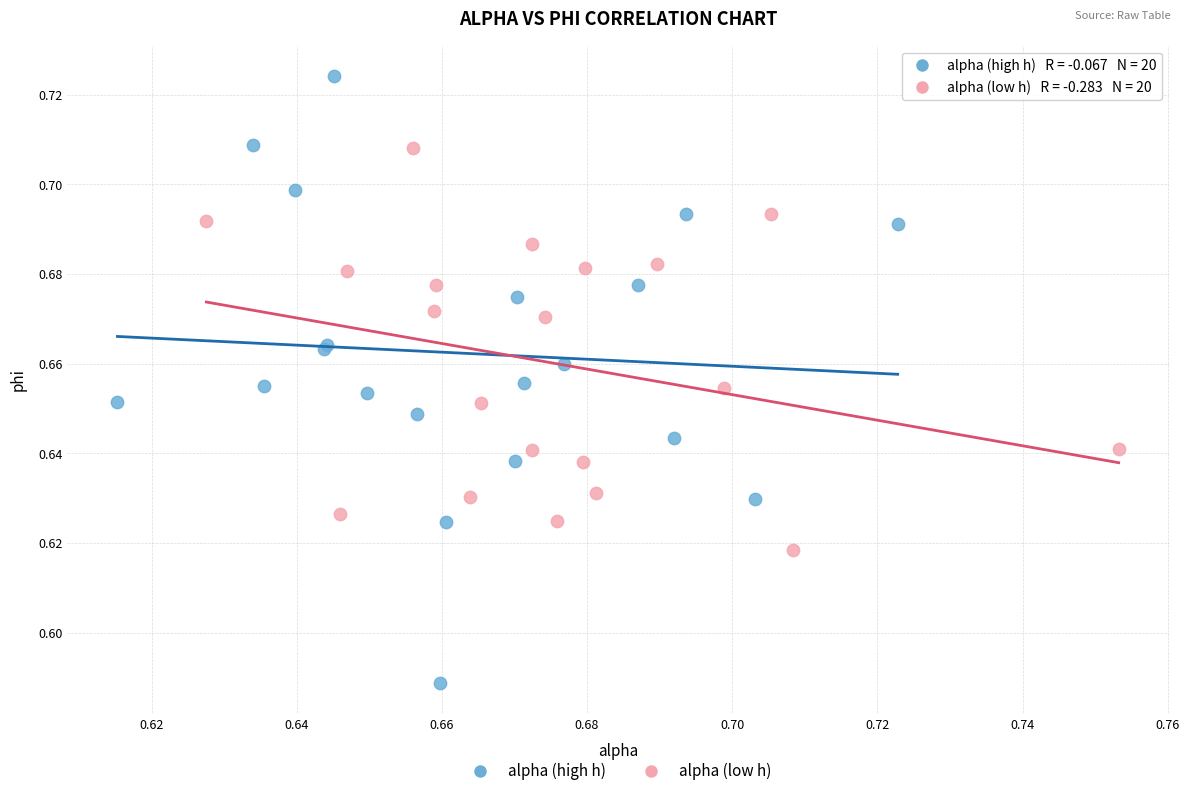

Which series has the largest Y range (max minus min)?

alpha (high h)